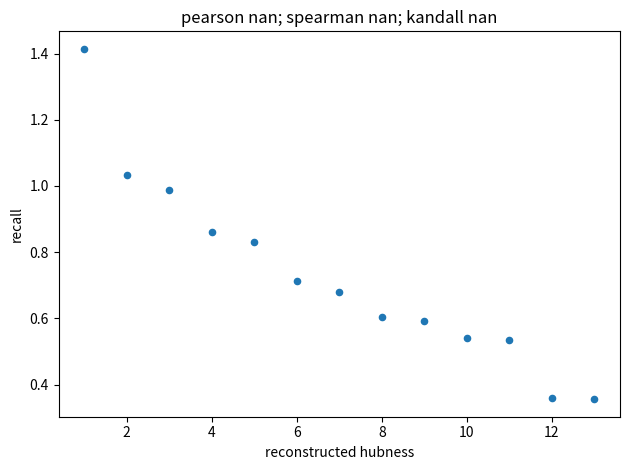

What is the range of X values (max minus min)?

12.0